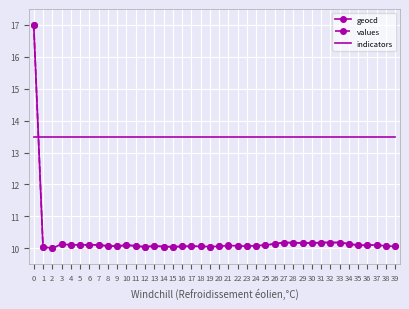

True or false: indicators has a value of 13.5 at 36.

True